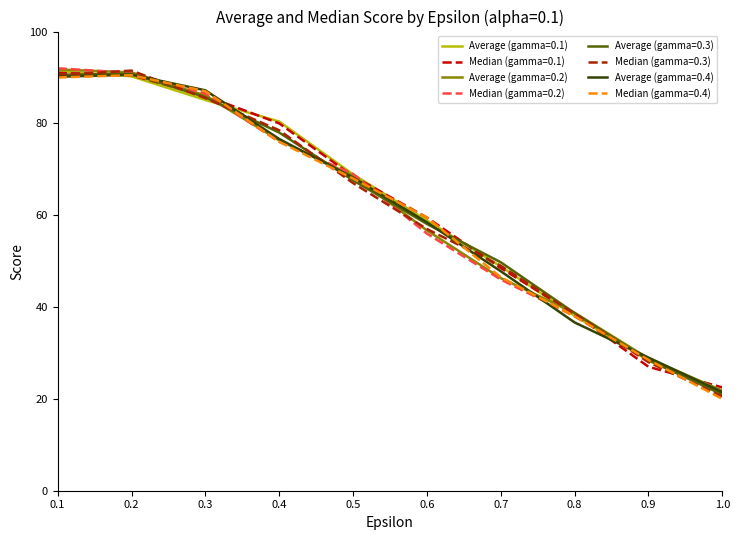

What position from the left is 0.2?

2